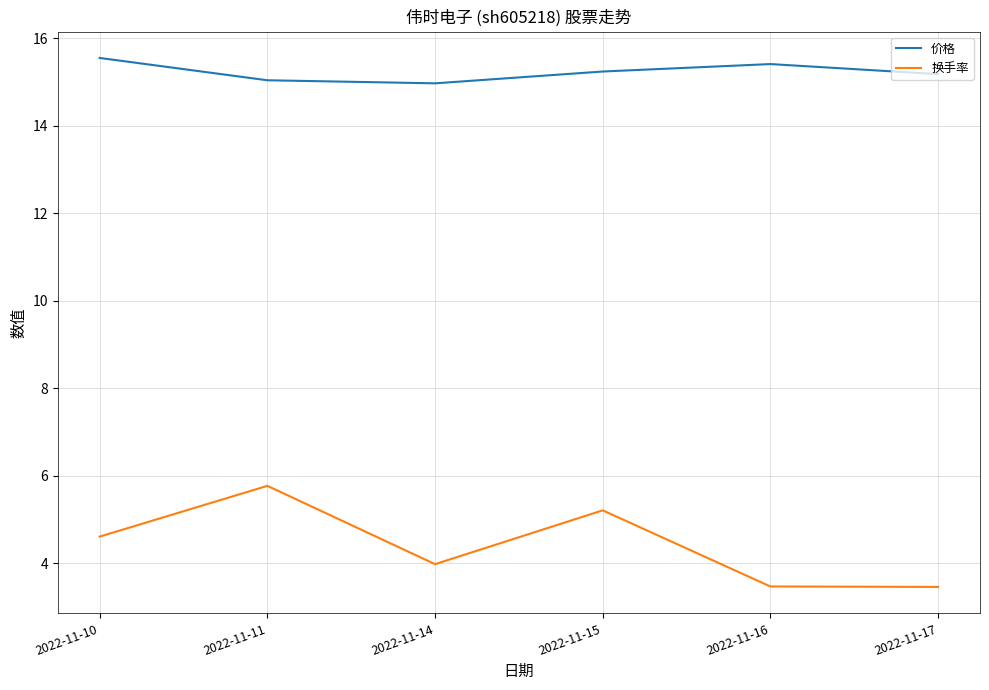

What is the spread (max minus min) of values at 2022-11-11?

9.3